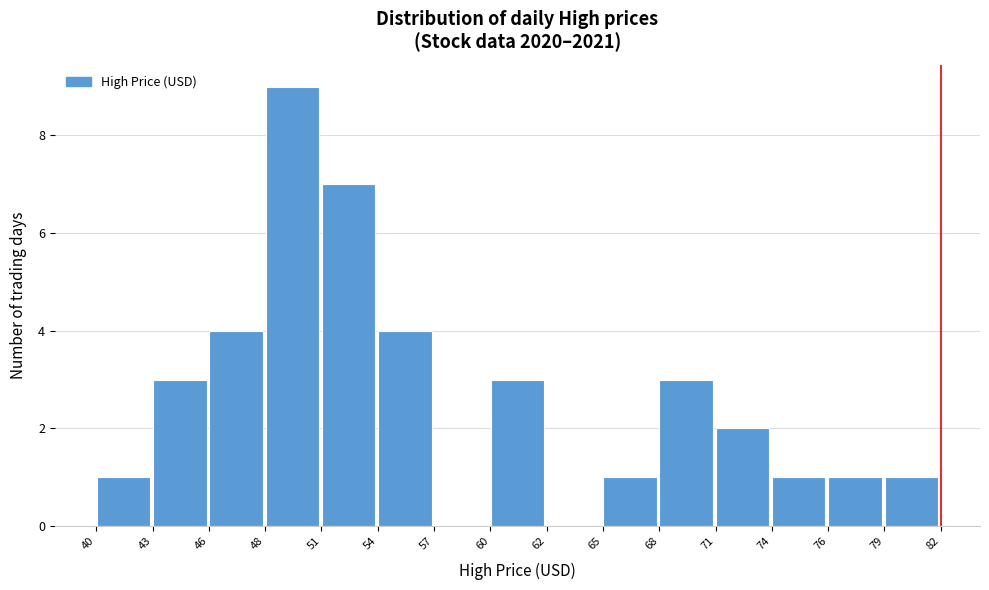

Over which range of the x-axis is the bar tallest?

48.5 to 51.0